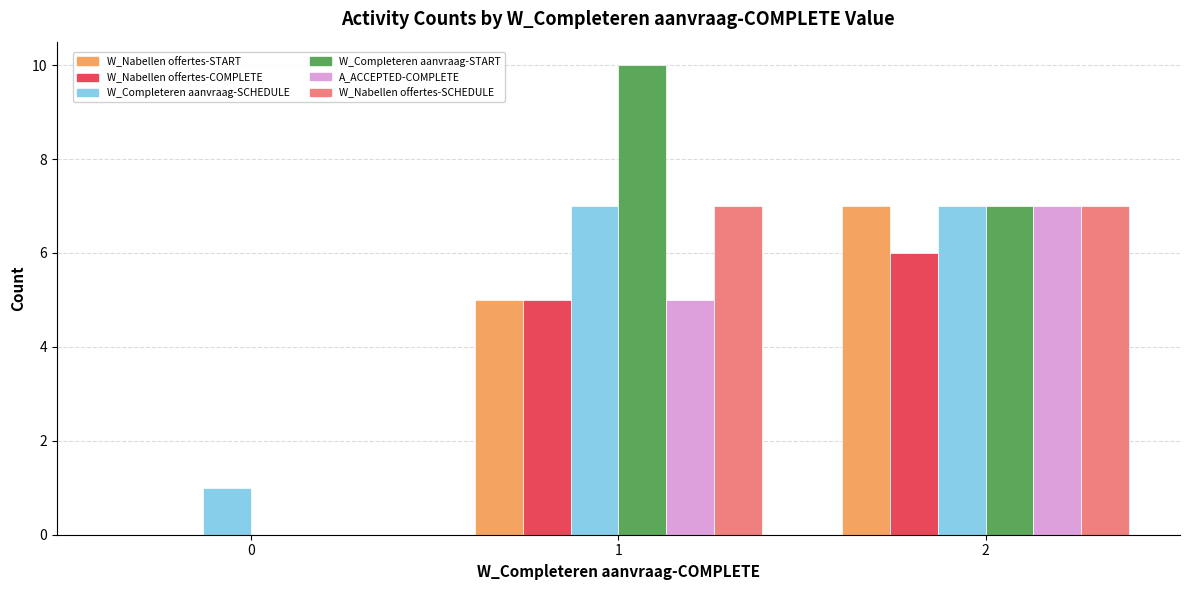

What are all the series names shown in the legend?

W_Nabellen offertes-START, W_Nabellen offertes-COMPLETE, W_Completeren aanvraag-SCHEDULE, W_Completeren aanvraag-START, A_ACCEPTED-COMPLETE, W_Nabellen offertes-SCHEDULE